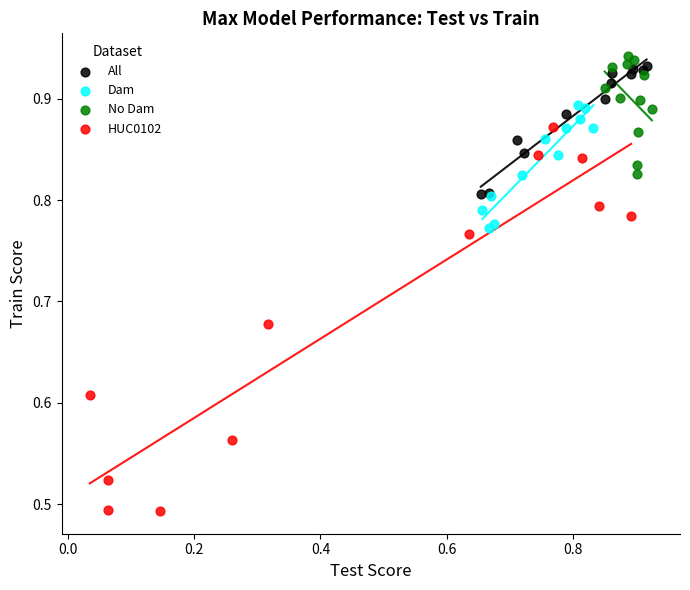

Which series reaches the maximum Y coordinate?

No Dam